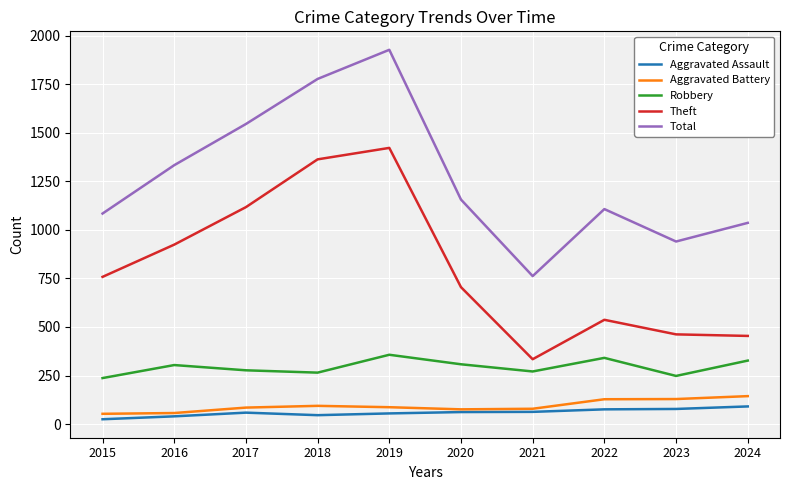

True or false: Total and Aggravated Assault intersect in this chart.

False